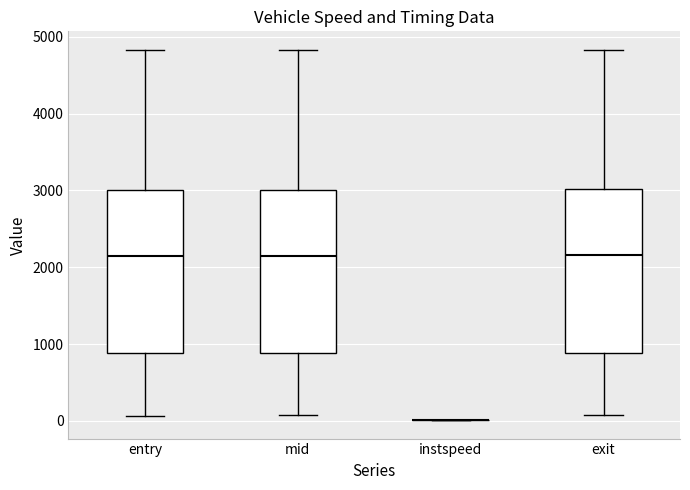

Reading left to right, transcribe this box plot: for each box, give where its median line is, the range the box spans, and where its two whiskers end, as read against the y-axis. The values are not printed on the chart, so give them approximately, as read against the axis.

entry: median 2100, box 900 to 3000, whiskers 100 to 4800
mid: median 2200, box 900 to 3000, whiskers 100 to 4800
instspeed: box collapsed to a line at 0, whiskers 0 to 0
exit: median 2200, box 900 to 3000, whiskers 100 to 4800